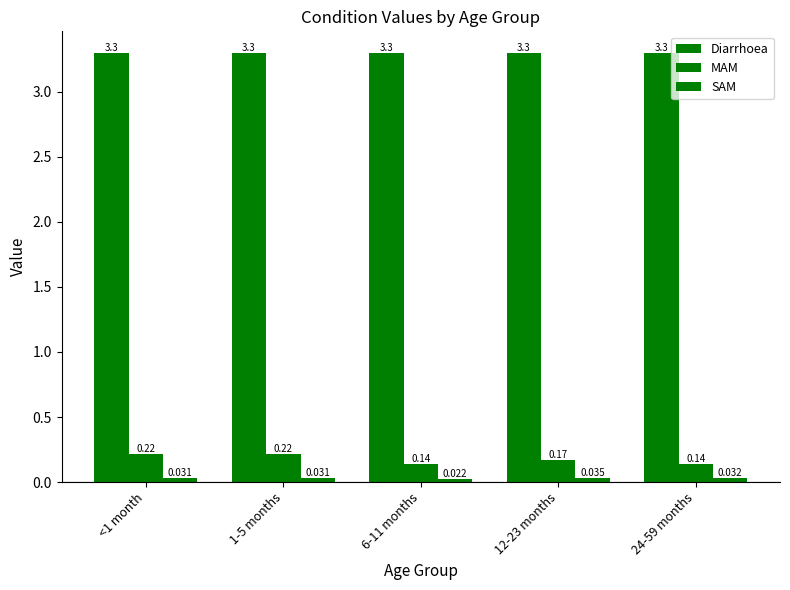

What is the label of the 5th bar from the left?

24-59 months